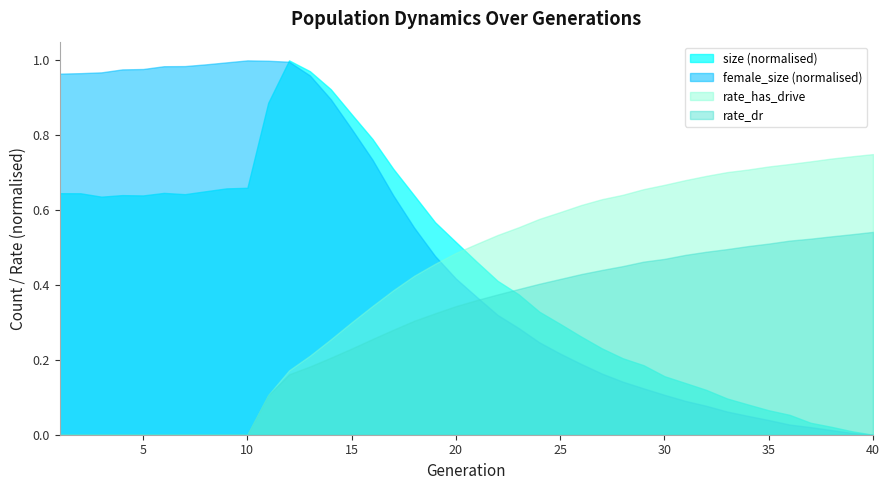

Which series has the largest total across all categories?

female_size (normalised)